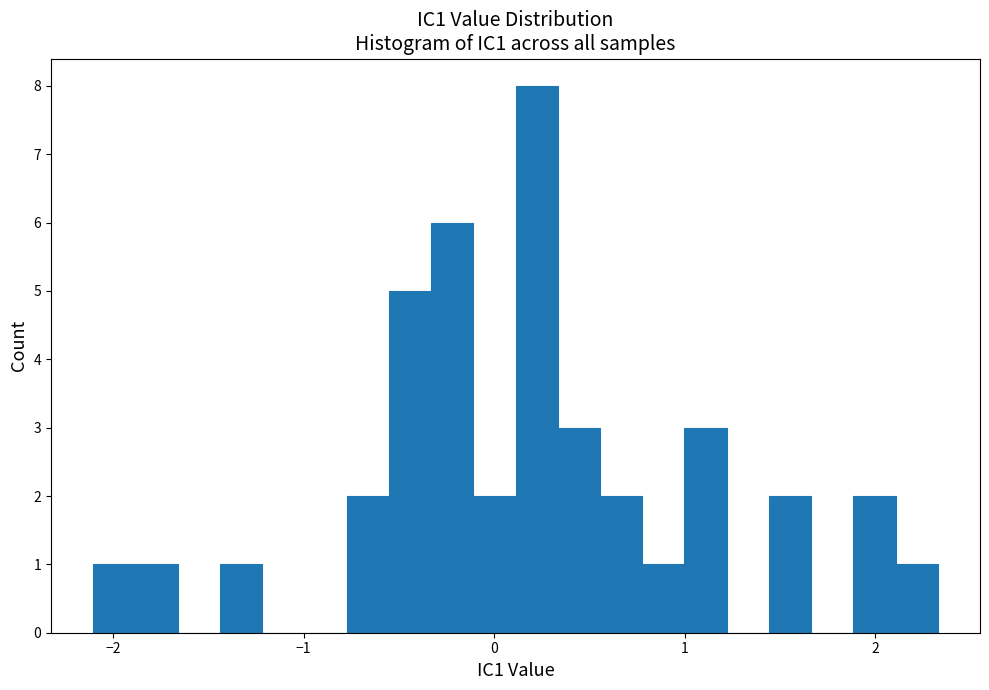

Around what value on the x-axis is the tallest bar? Give the approximate position of its centre, as read against the axis.

0.2